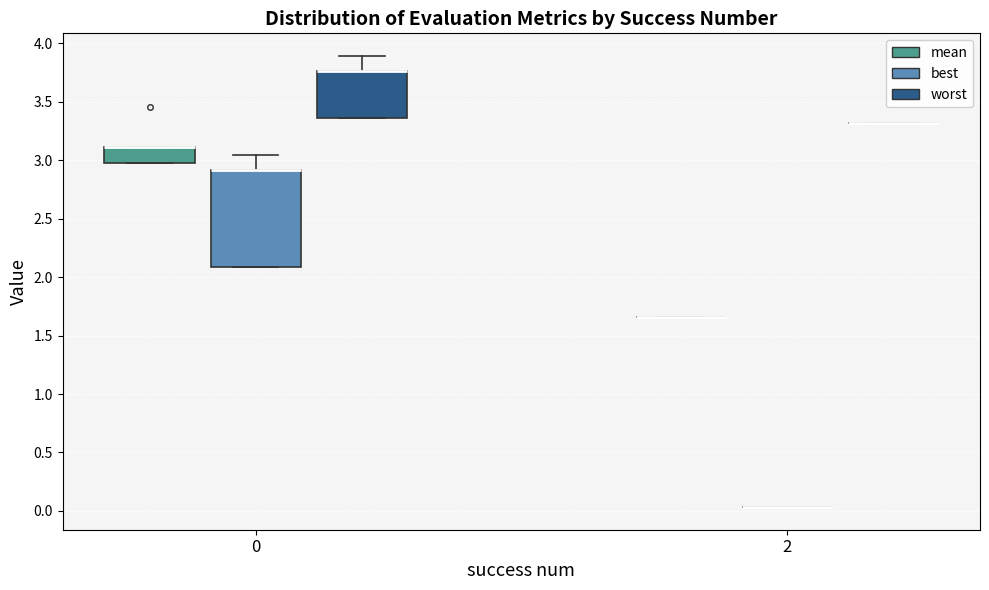

Reading left to right, read every box against the y-axis: the position of its median line, the range the box covers, and the ends of its whiskers. The values are not printed on the chart, so give them approximately, as read against the axis.

0 (mean): median 3.10 (drawn on the box's upper edge), box 3.00 to 3.10, whiskers 3.00 to 3.10
0 (best): median 2.90 (drawn on the box's upper edge), box 2.10 to 2.90, whiskers 2.10 to 3.05
0 (worst): median 3.75 (drawn on the box's upper edge), box 3.35 to 3.75, whiskers 3.35 to 3.90
2 (mean): box collapsed to a line at 1.65, whiskers 1.65 to 1.65
2 (best): box collapsed to a line at 0.05, whiskers 0.05 to 0.05
2 (worst): box collapsed to a line at 3.30, whiskers 3.30 to 3.30